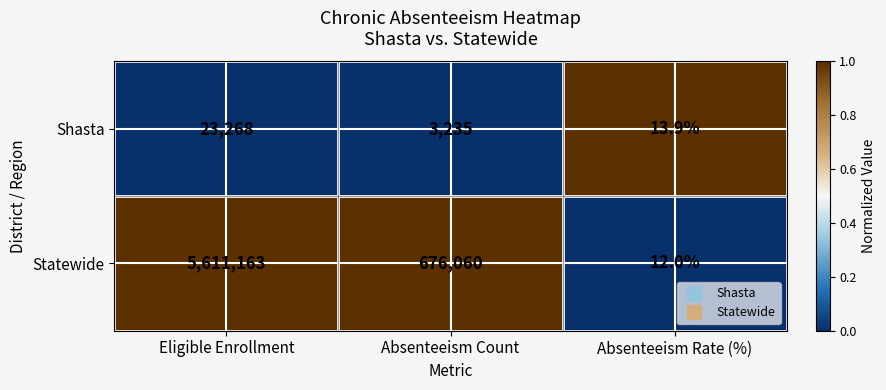

Which series has the largest range (max minus min)?

Statewide